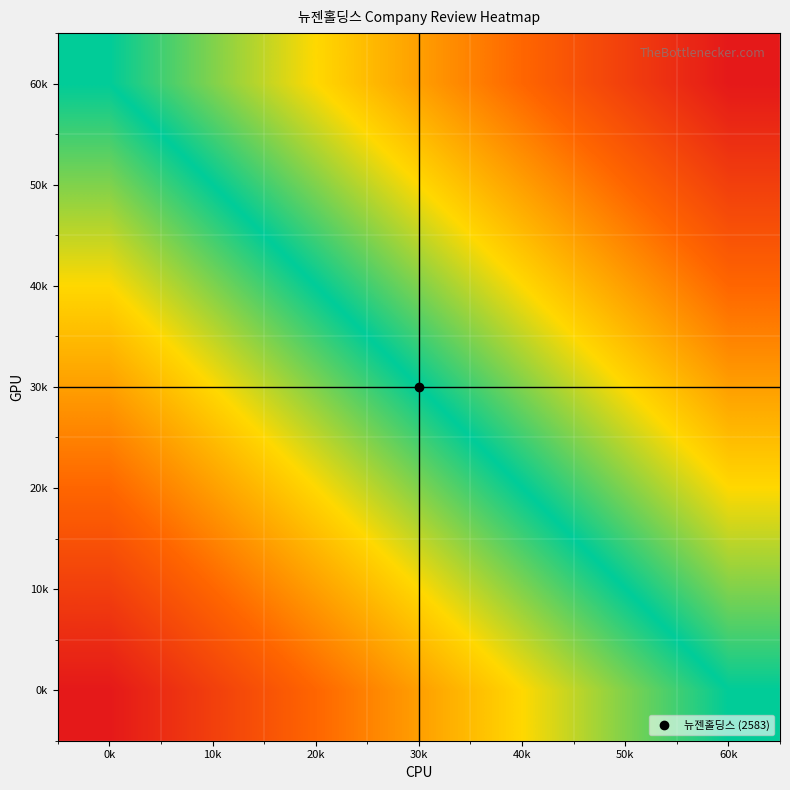

Rank the series by their maximum value, from lowest to highest.

0k, 10k, 20k, 30k, 40k, 50k, 60k